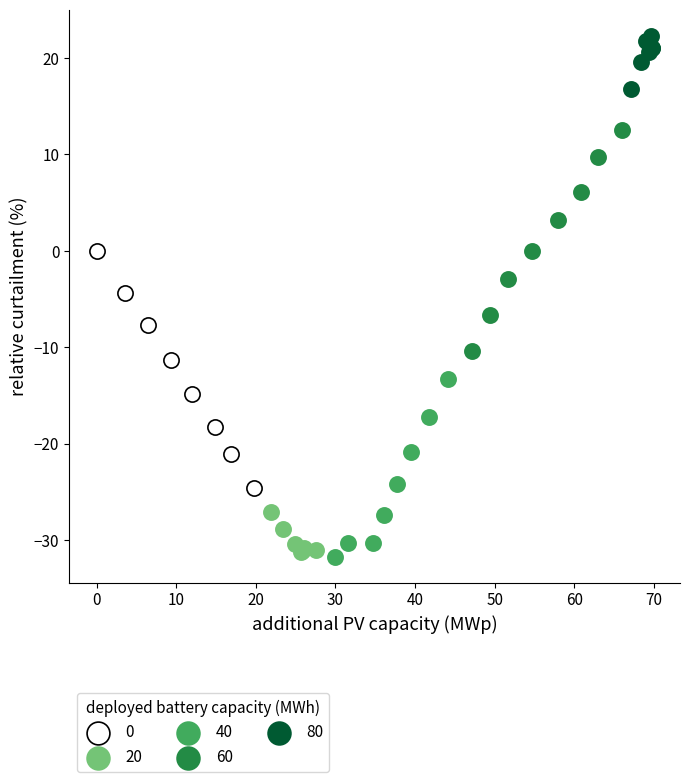

What are all the series names shown in the legend?

0, 20, 40, 60, 80